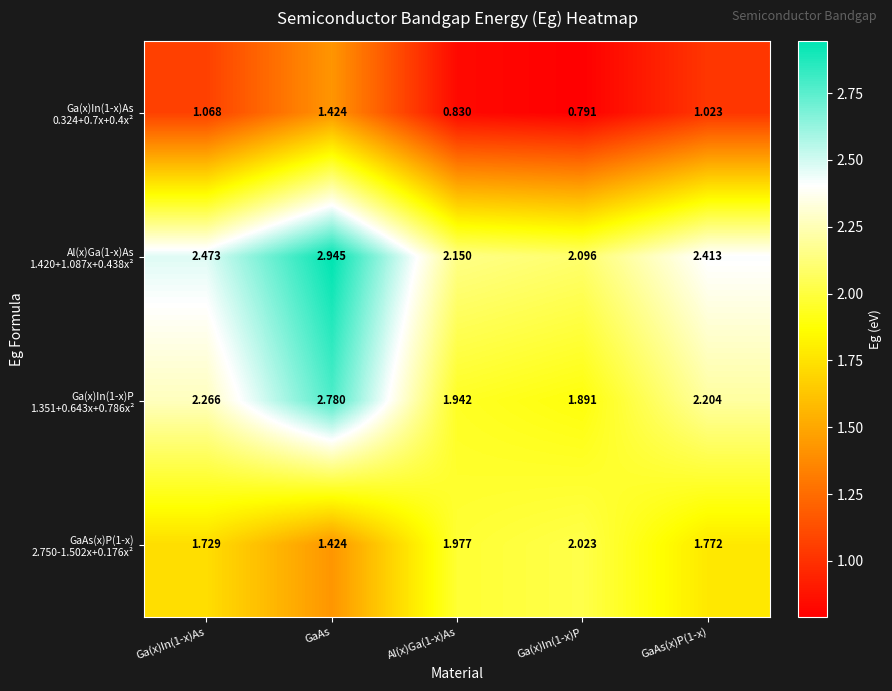

At which category is the sum across all series the highest?

GaAs